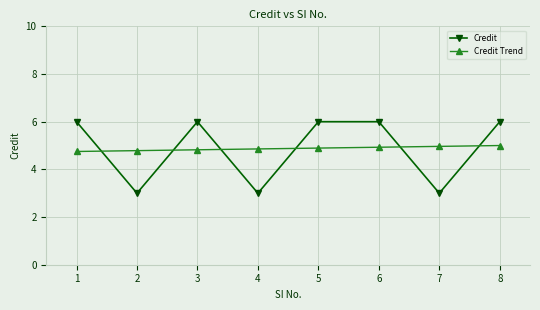

How many lines are shown in the chart?

2